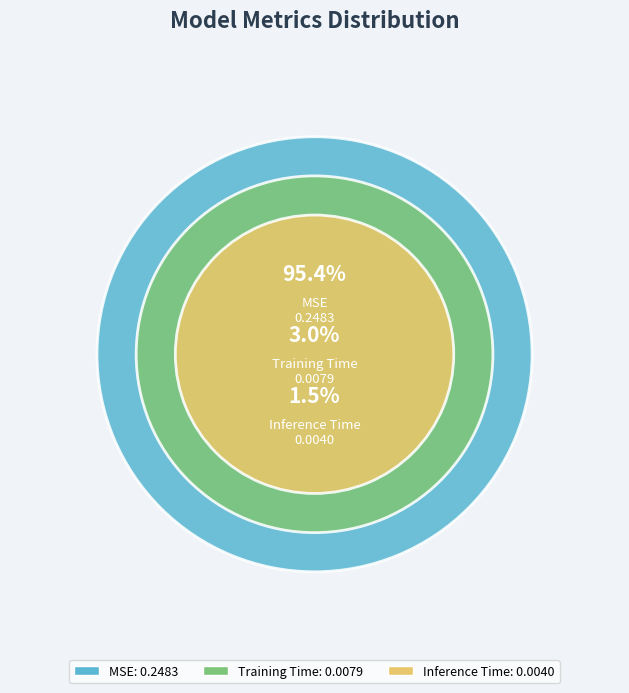

Combined, do Inference Time and MSE account for over 50%?

Yes